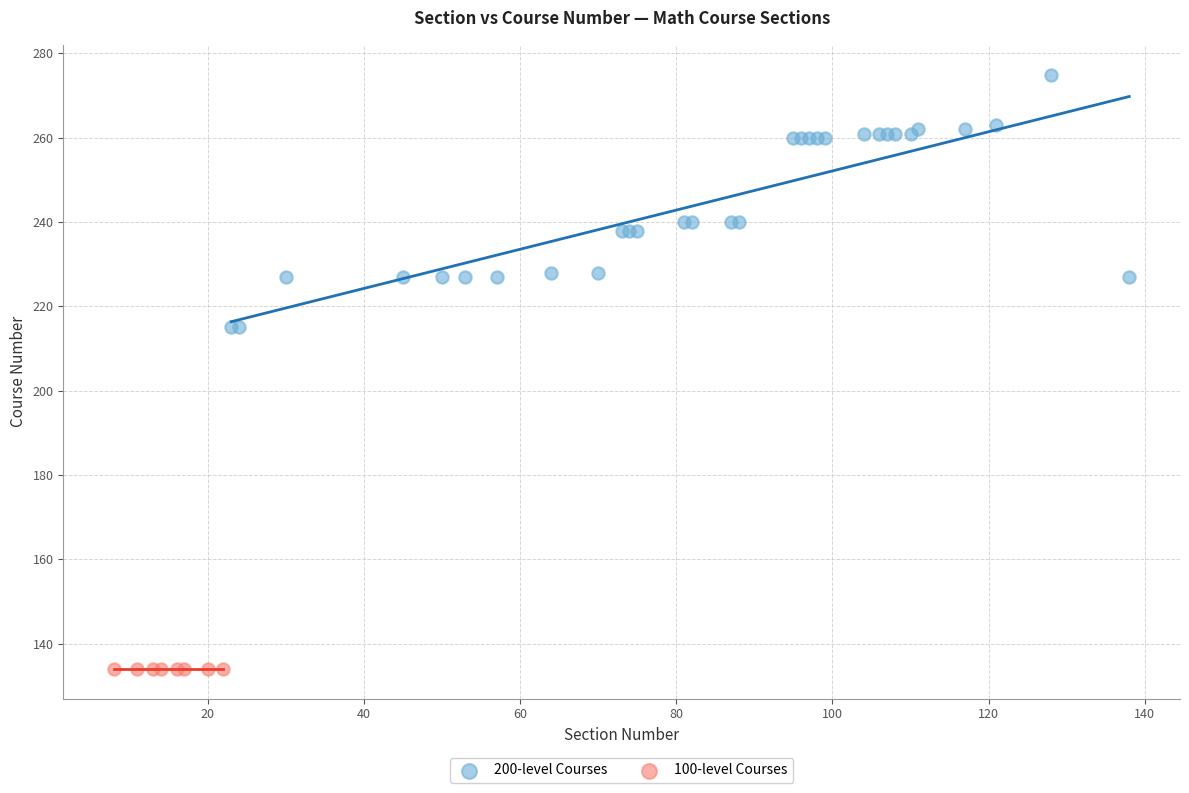

What are all the series names shown in the legend?

200-level Courses, 100-level Courses